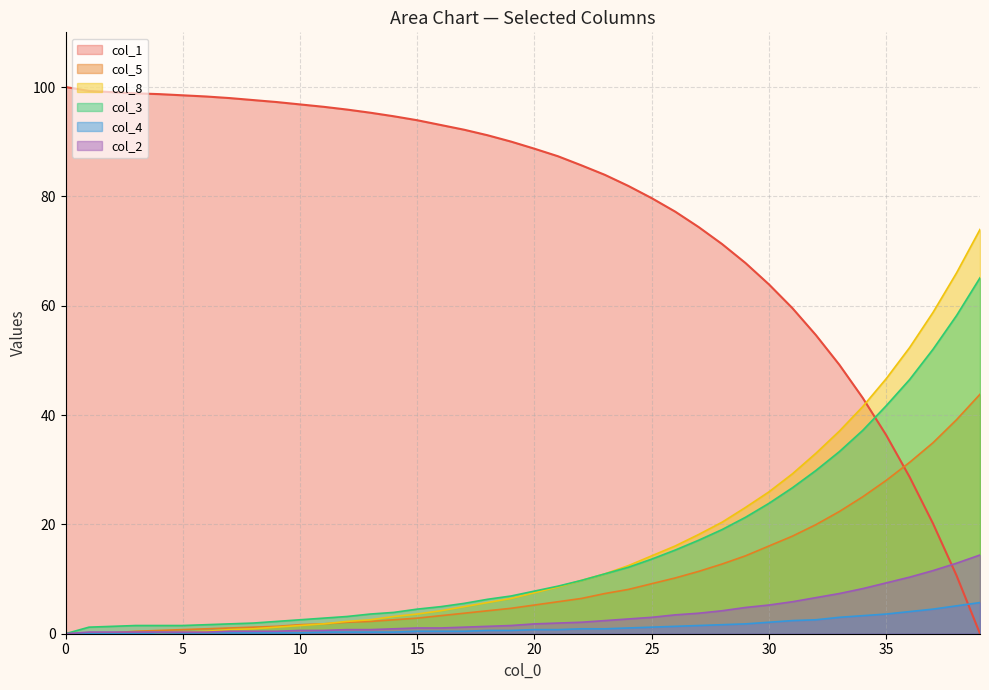

What is the sum of the col_1 values at 17 and 27?

166.6